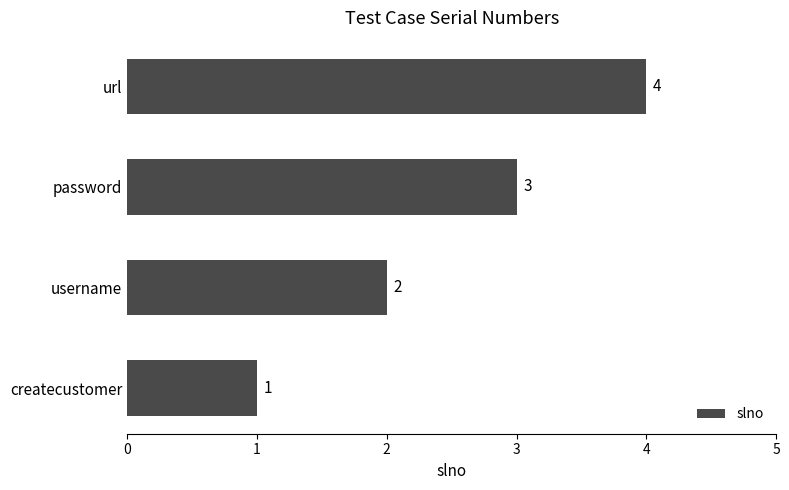

What is the greatest value displayed?

4